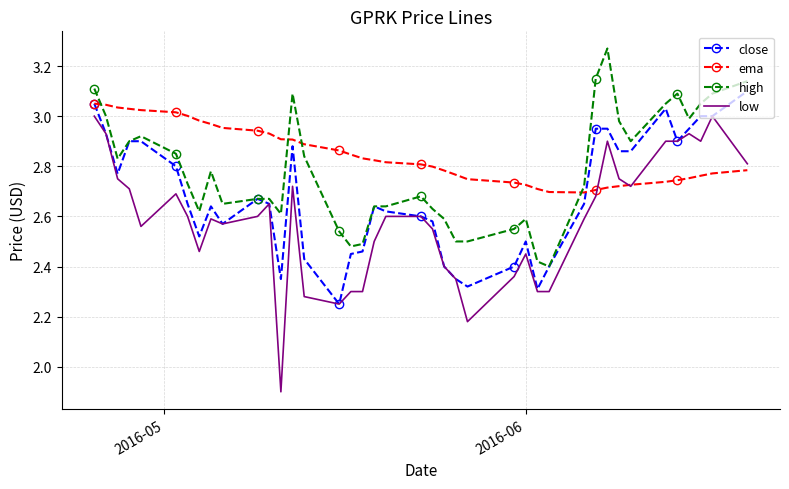

List the series in order of their overall mean, highest first.

ema, high, close, low